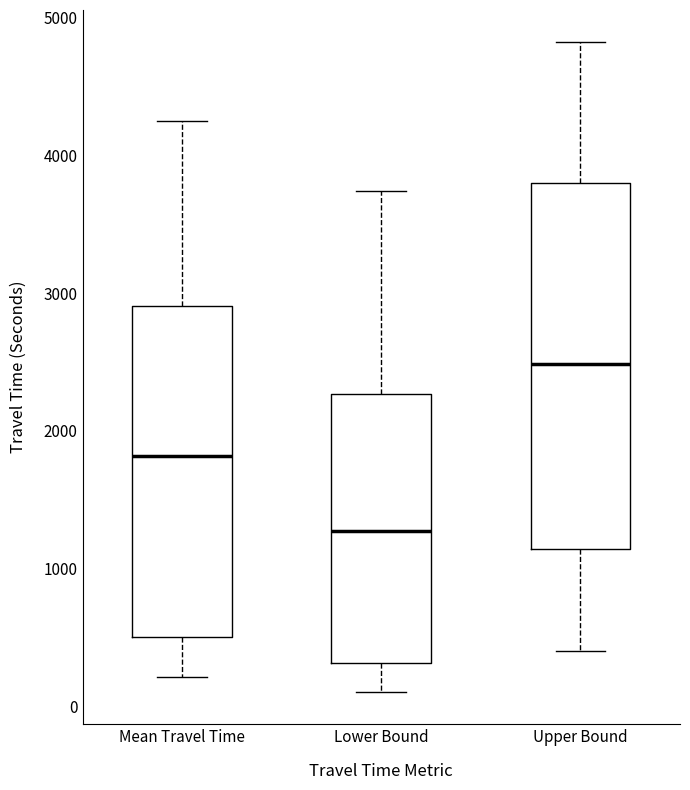

Which box's median line is the lowest?

Lower Bound